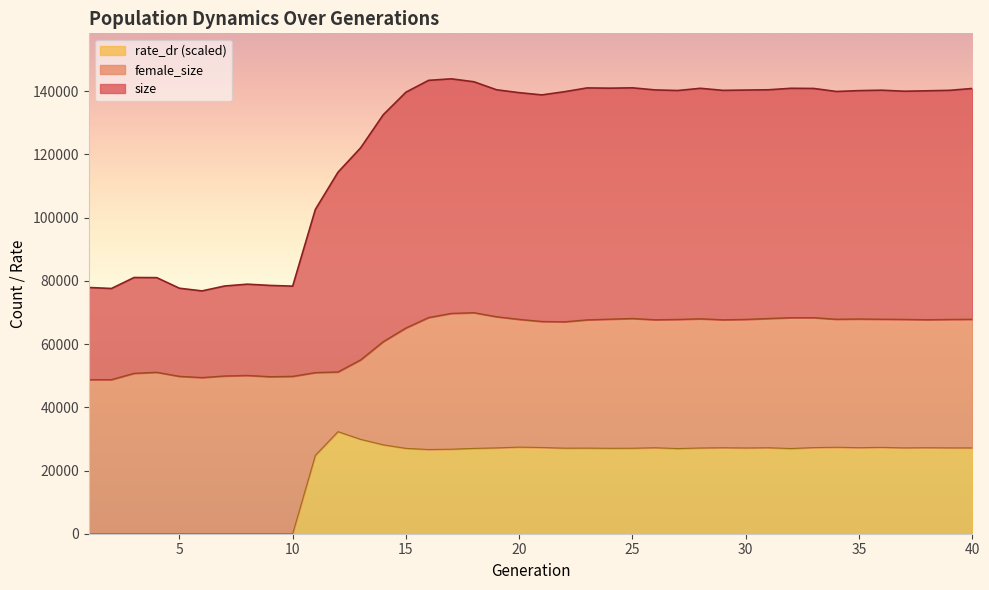

True or false: size and rate_dr cross at least once.

False